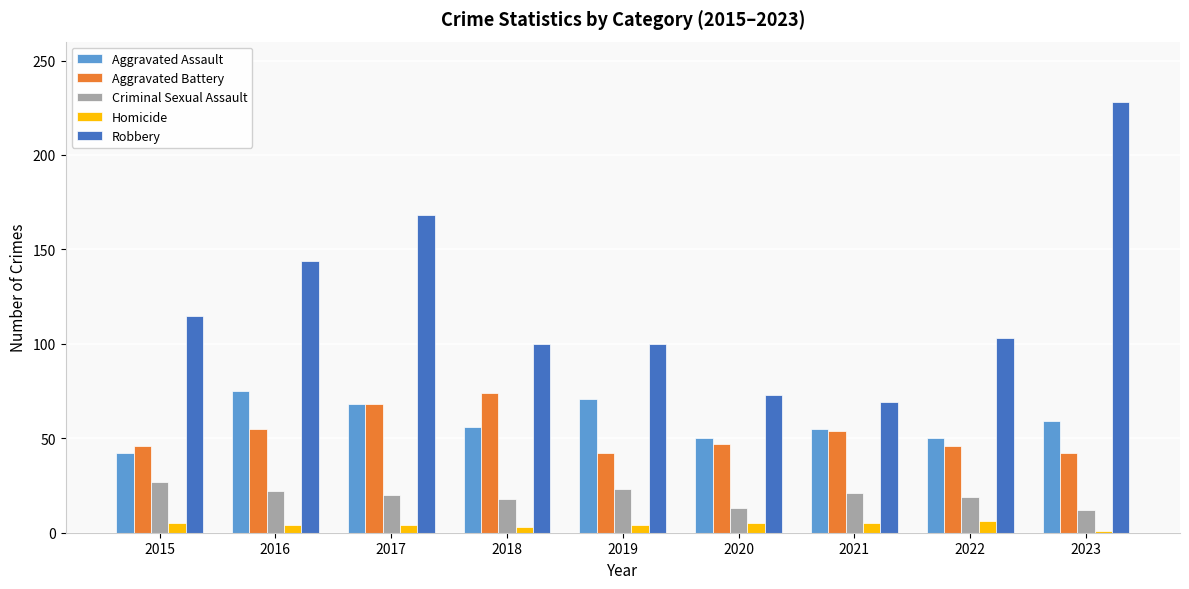

What is the value of the Aggravated Battery bar at the 3rd from the left?

68